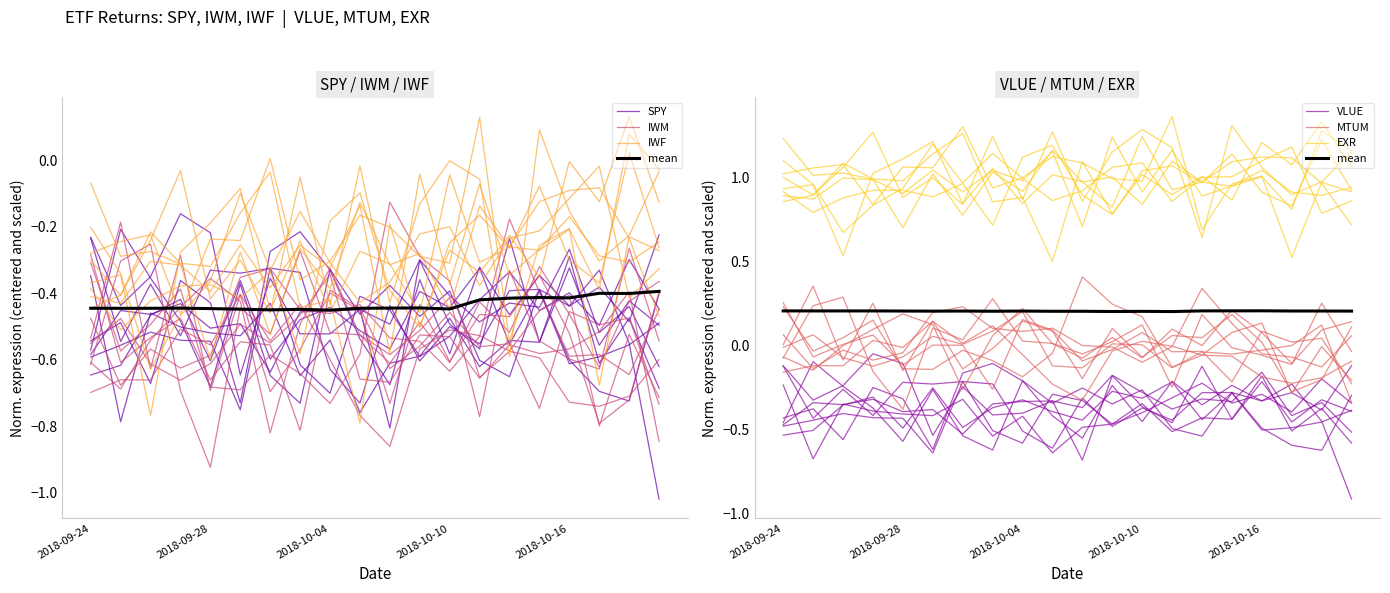

What position from the right is 2018-10-09?

9